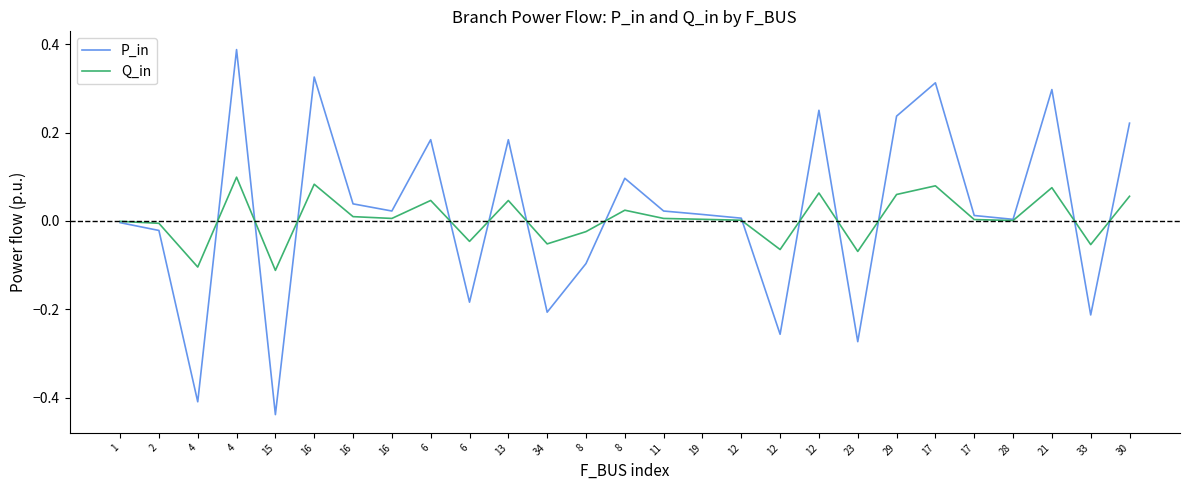

Is it true that P_in equals 0.1 at 30?

False